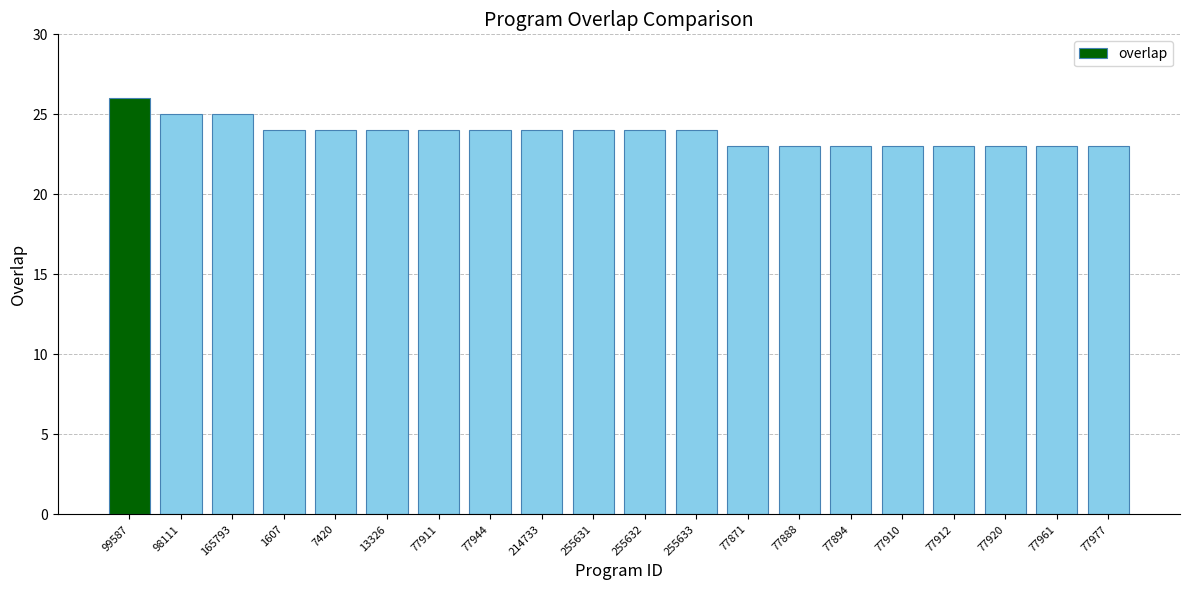

How many values are between 23 and 24?

17